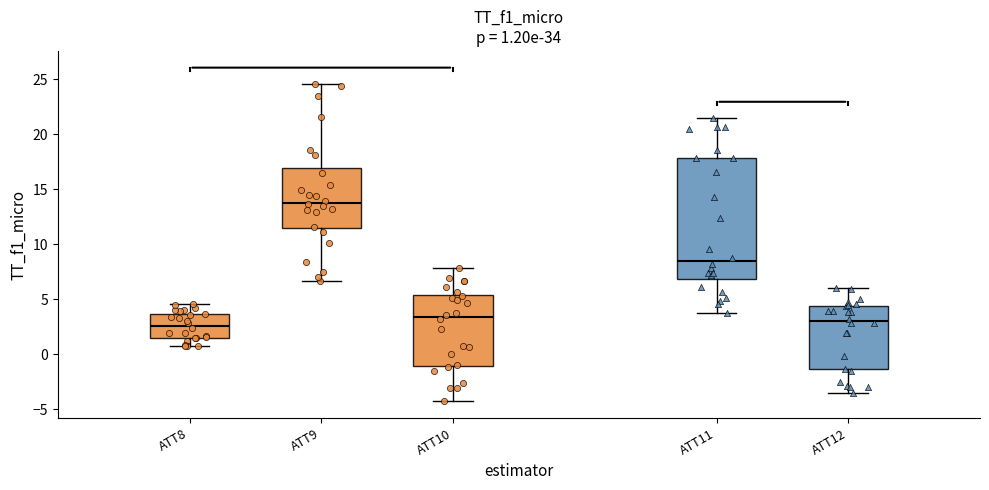

Which box has the highest median line?

ATT9